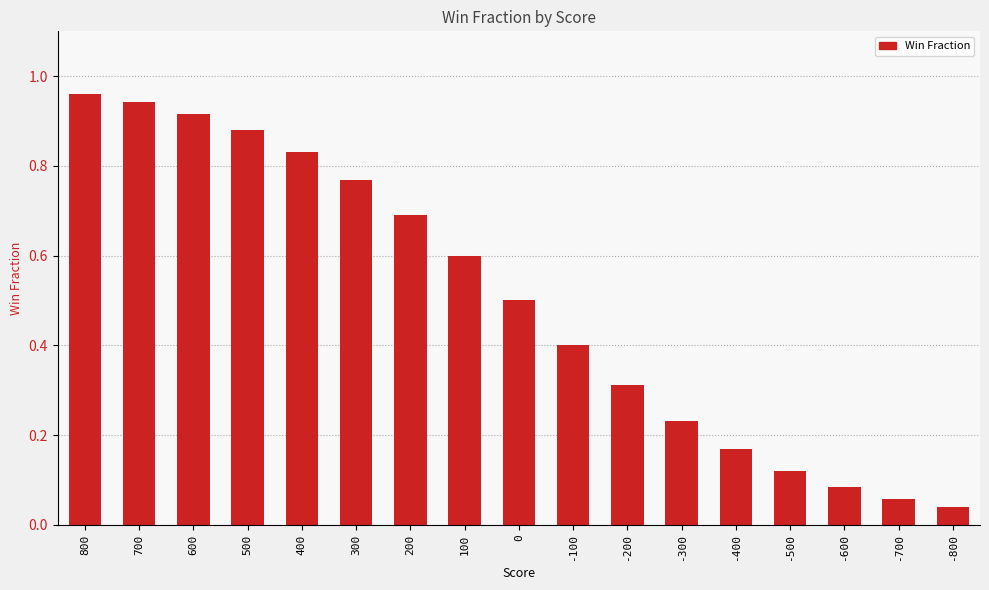

Between -500 and -800, which is larger?

-500